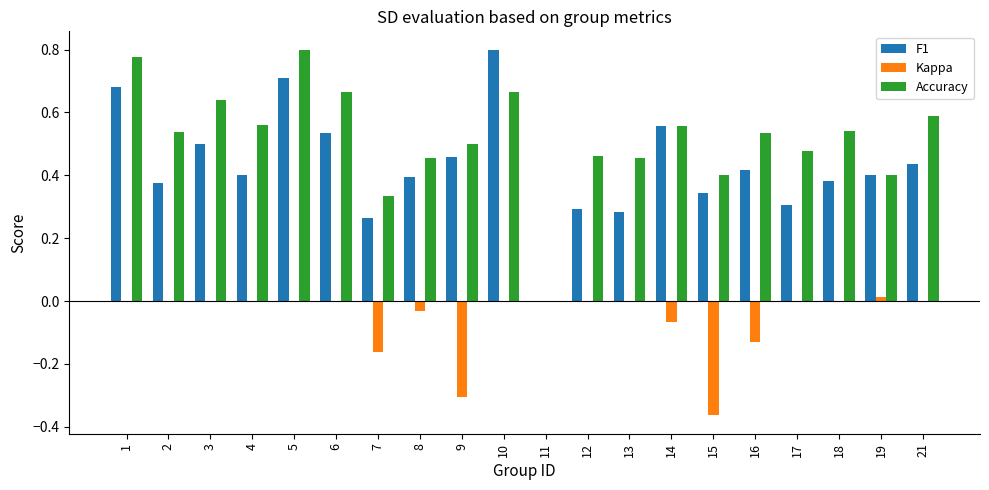

Which series has the largest total across all categories?

Accuracy